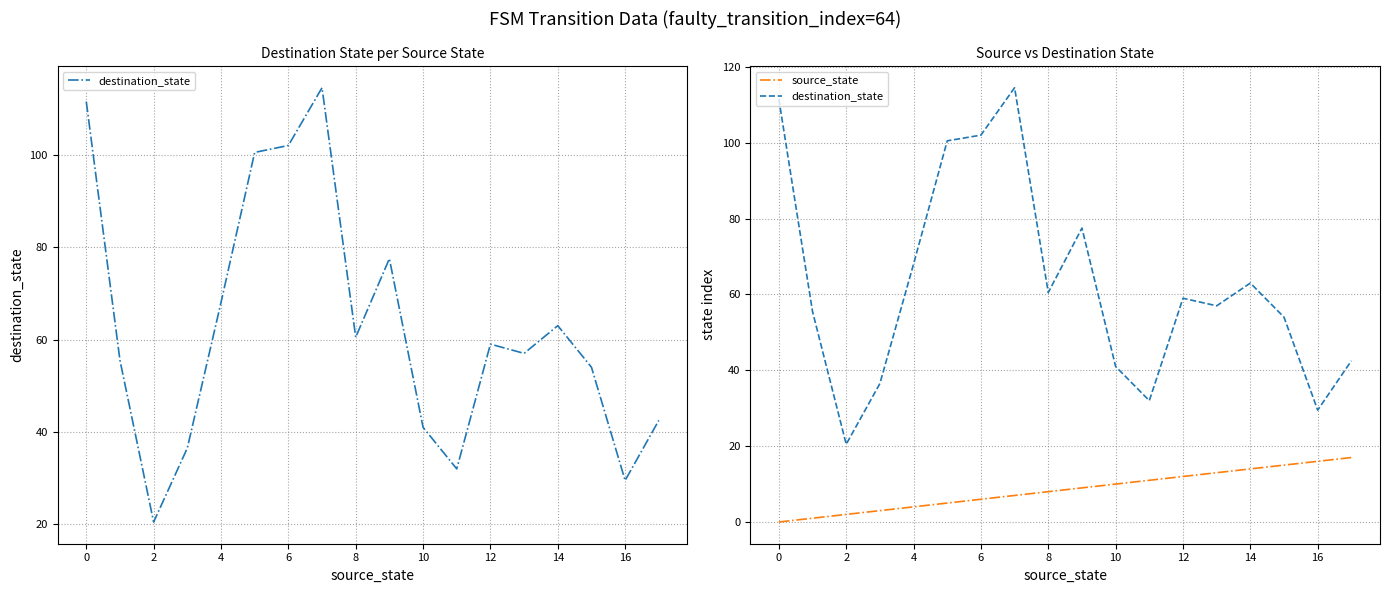

Reading left to right, extract all data points from this chart.

destination_state: 111.5	55.5	20.5	36.5	68.0	100.5	102.0	114.5	60.5	77.5	41.0	32.0	59.0	57.0	63.0	54.0	29.5	42.5
source_state: 0.0	1.0	2.0	3.0	4.0	5.0	6.0	7.0	8.0	9.0	10.0	11.0	12.0	13.0	14.0	15.0	16.0	17.0